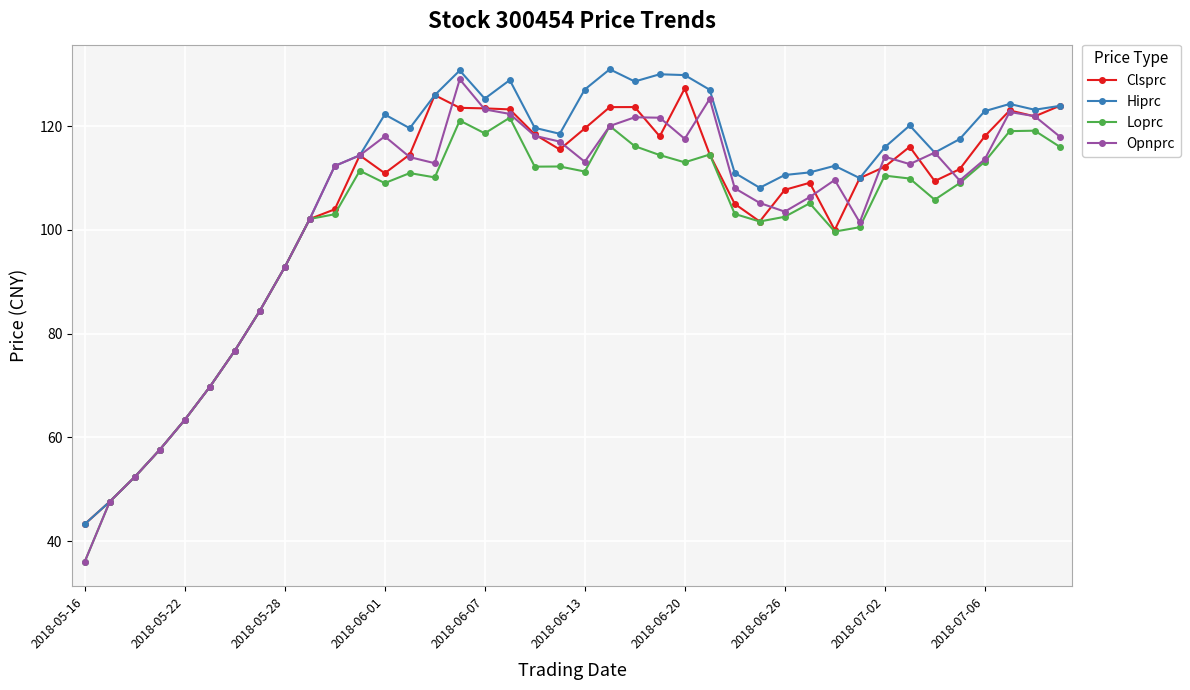

How many lines are shown in the chart?

4